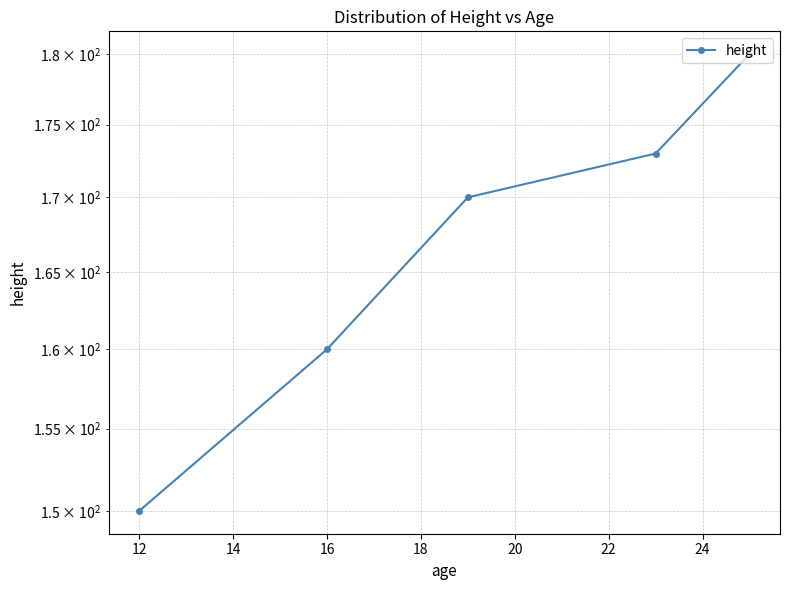

Which has a higher value, 10 or 18?

18